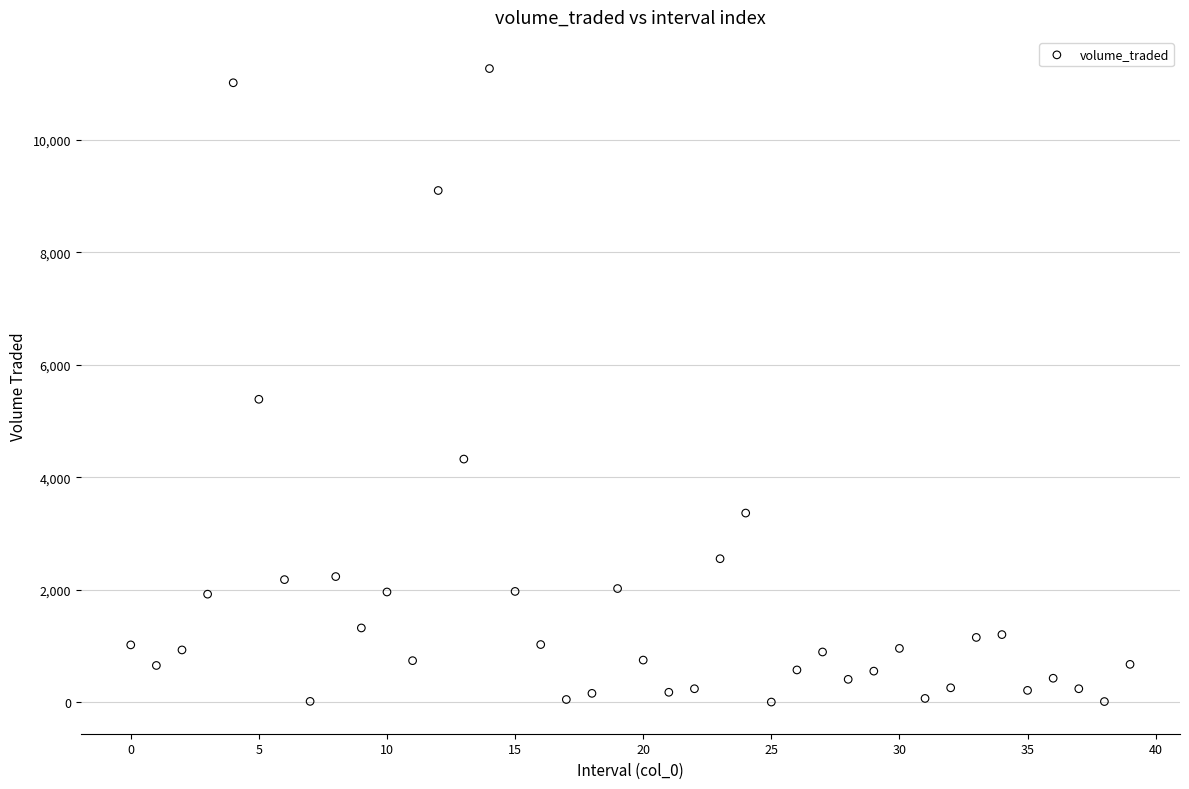

What is the range of Y values (max minus min)?

11255.1